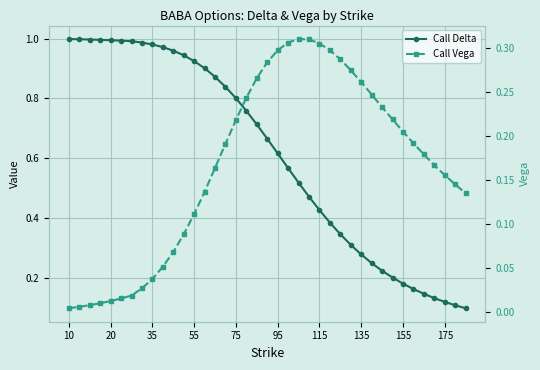

What is the difference between the maximum and second lowest values in the Call Vega series?

0.3